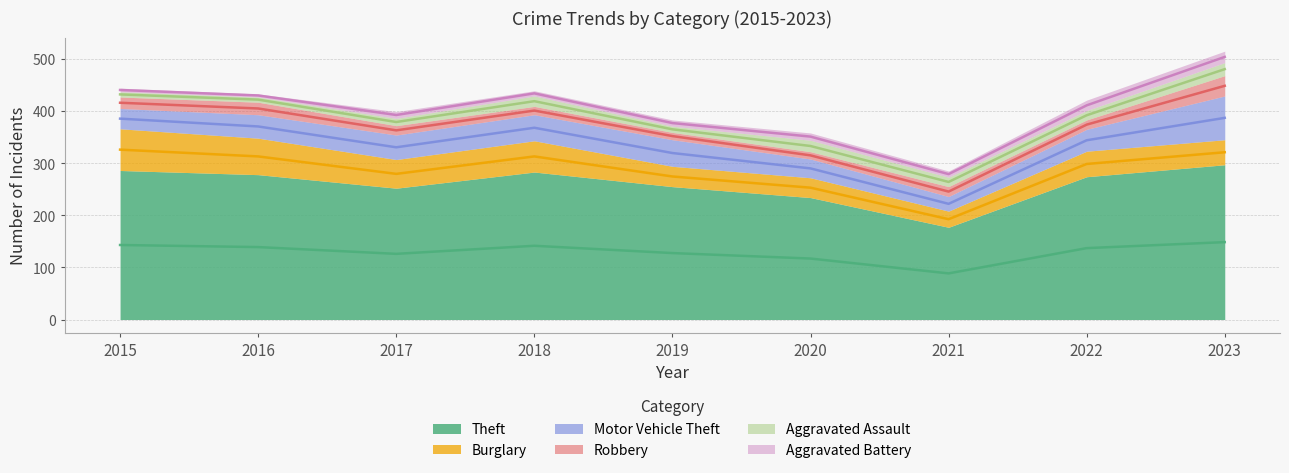

What is the total value across all series at 2021?

285